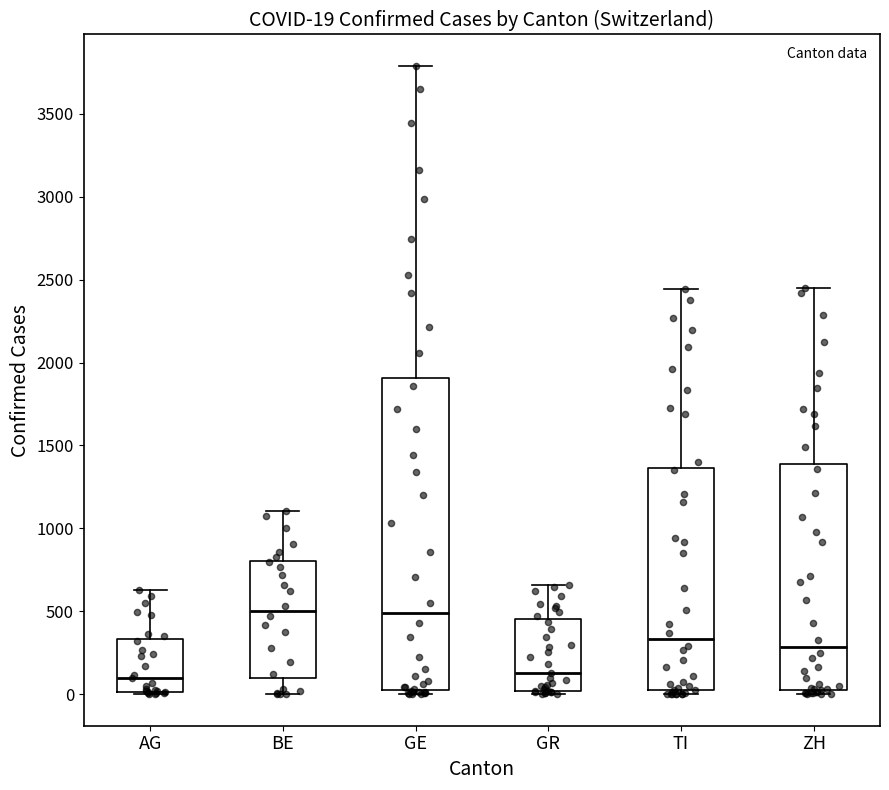

Comparing the boxes themselves (not the whiskers), which one is the tallest?

GE